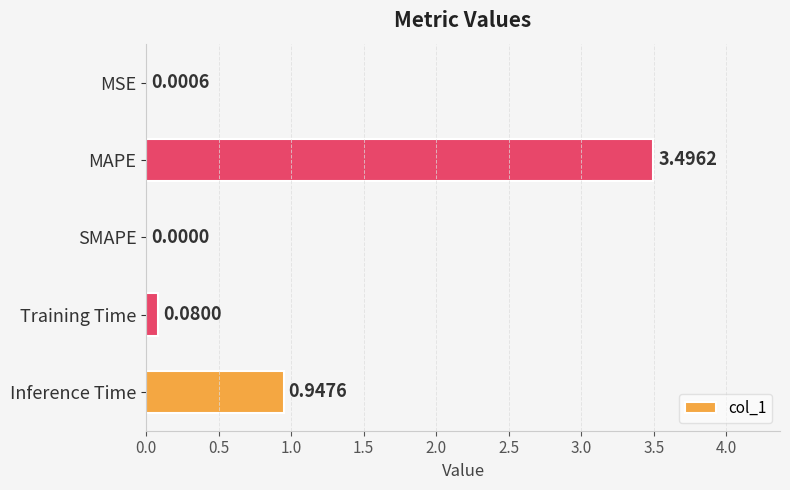

What is the sum of the values at Training Time and MAPE?

3.6